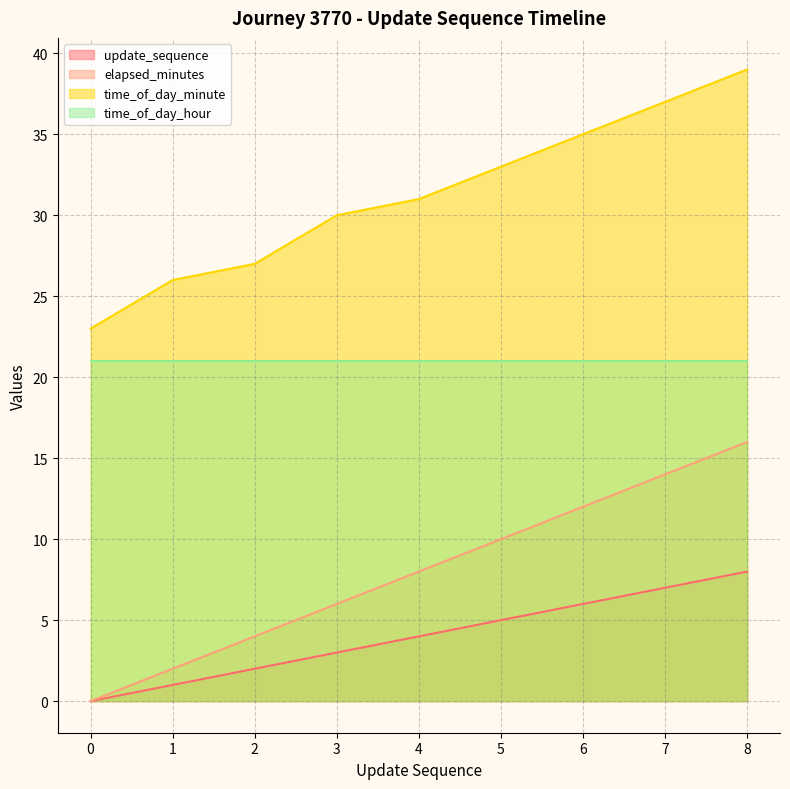

At 7, list the series in order from smallest to largest.

update_sequence, elapsed_minutes, time_of_day_hour, time_of_day_minute